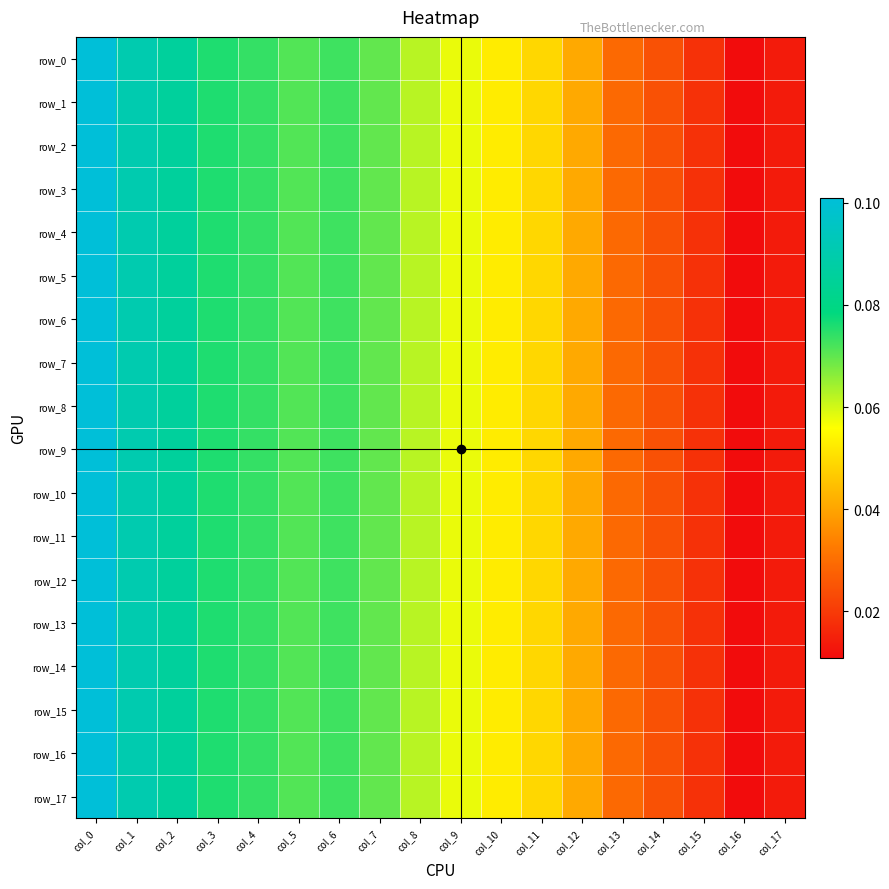

Reading right to left, transcribe all the data shown in this chart.

row_0: col_17=0.0	col_16=0.0	col_15=0.0	col_14=0.0	col_13=0.0	col_12=0.0	col_11=0.0	col_10=0.1	col_9=0.1	col_8=0.1	col_7=0.1	col_6=0.1	col_5=0.1	col_4=0.1	col_3=0.1	col_2=0.1	col_1=0.1	col_0=0.1
row_1: col_17=0.0	col_16=0.0	col_15=0.0	col_14=0.0	col_13=0.0	col_12=0.0	col_11=0.0	col_10=0.1	col_9=0.1	col_8=0.1	col_7=0.1	col_6=0.1	col_5=0.1	col_4=0.1	col_3=0.1	col_2=0.1	col_1=0.1	col_0=0.1
row_2: col_17=0.0	col_16=0.0	col_15=0.0	col_14=0.0	col_13=0.0	col_12=0.0	col_11=0.0	col_10=0.1	col_9=0.1	col_8=0.1	col_7=0.1	col_6=0.1	col_5=0.1	col_4=0.1	col_3=0.1	col_2=0.1	col_1=0.1	col_0=0.1
row_3: col_17=0.0	col_16=0.0	col_15=0.0	col_14=0.0	col_13=0.0	col_12=0.0	col_11=0.0	col_10=0.1	col_9=0.1	col_8=0.1	col_7=0.1	col_6=0.1	col_5=0.1	col_4=0.1	col_3=0.1	col_2=0.1	col_1=0.1	col_0=0.1
row_4: col_17=0.0	col_16=0.0	col_15=0.0	col_14=0.0	col_13=0.0	col_12=0.0	col_11=0.0	col_10=0.1	col_9=0.1	col_8=0.1	col_7=0.1	col_6=0.1	col_5=0.1	col_4=0.1	col_3=0.1	col_2=0.1	col_1=0.1	col_0=0.1
row_5: col_17=0.0	col_16=0.0	col_15=0.0	col_14=0.0	col_13=0.0	col_12=0.0	col_11=0.0	col_10=0.1	col_9=0.1	col_8=0.1	col_7=0.1	col_6=0.1	col_5=0.1	col_4=0.1	col_3=0.1	col_2=0.1	col_1=0.1	col_0=0.1
row_6: col_17=0.0	col_16=0.0	col_15=0.0	col_14=0.0	col_13=0.0	col_12=0.0	col_11=0.0	col_10=0.1	col_9=0.1	col_8=0.1	col_7=0.1	col_6=0.1	col_5=0.1	col_4=0.1	col_3=0.1	col_2=0.1	col_1=0.1	col_0=0.1
row_7: col_17=0.0	col_16=0.0	col_15=0.0	col_14=0.0	col_13=0.0	col_12=0.0	col_11=0.0	col_10=0.1	col_9=0.1	col_8=0.1	col_7=0.1	col_6=0.1	col_5=0.1	col_4=0.1	col_3=0.1	col_2=0.1	col_1=0.1	col_0=0.1
row_8: col_17=0.0	col_16=0.0	col_15=0.0	col_14=0.0	col_13=0.0	col_12=0.0	col_11=0.0	col_10=0.1	col_9=0.1	col_8=0.1	col_7=0.1	col_6=0.1	col_5=0.1	col_4=0.1	col_3=0.1	col_2=0.1	col_1=0.1	col_0=0.1
row_9: col_17=0.0	col_16=0.0	col_15=0.0	col_14=0.0	col_13=0.0	col_12=0.0	col_11=0.0	col_10=0.1	col_9=0.1	col_8=0.1	col_7=0.1	col_6=0.1	col_5=0.1	col_4=0.1	col_3=0.1	col_2=0.1	col_1=0.1	col_0=0.1
row_10: col_17=0.0	col_16=0.0	col_15=0.0	col_14=0.0	col_13=0.0	col_12=0.0	col_11=0.0	col_10=0.1	col_9=0.1	col_8=0.1	col_7=0.1	col_6=0.1	col_5=0.1	col_4=0.1	col_3=0.1	col_2=0.1	col_1=0.1	col_0=0.1
row_11: col_17=0.0	col_16=0.0	col_15=0.0	col_14=0.0	col_13=0.0	col_12=0.0	col_11=0.0	col_10=0.1	col_9=0.1	col_8=0.1	col_7=0.1	col_6=0.1	col_5=0.1	col_4=0.1	col_3=0.1	col_2=0.1	col_1=0.1	col_0=0.1
row_12: col_17=0.0	col_16=0.0	col_15=0.0	col_14=0.0	col_13=0.0	col_12=0.0	col_11=0.0	col_10=0.1	col_9=0.1	col_8=0.1	col_7=0.1	col_6=0.1	col_5=0.1	col_4=0.1	col_3=0.1	col_2=0.1	col_1=0.1	col_0=0.1
row_13: col_17=0.0	col_16=0.0	col_15=0.0	col_14=0.0	col_13=0.0	col_12=0.0	col_11=0.0	col_10=0.1	col_9=0.1	col_8=0.1	col_7=0.1	col_6=0.1	col_5=0.1	col_4=0.1	col_3=0.1	col_2=0.1	col_1=0.1	col_0=0.1
row_14: col_17=0.0	col_16=0.0	col_15=0.0	col_14=0.0	col_13=0.0	col_12=0.0	col_11=0.0	col_10=0.1	col_9=0.1	col_8=0.1	col_7=0.1	col_6=0.1	col_5=0.1	col_4=0.1	col_3=0.1	col_2=0.1	col_1=0.1	col_0=0.1
row_15: col_17=0.0	col_16=0.0	col_15=0.0	col_14=0.0	col_13=0.0	col_12=0.0	col_11=0.0	col_10=0.1	col_9=0.1	col_8=0.1	col_7=0.1	col_6=0.1	col_5=0.1	col_4=0.1	col_3=0.1	col_2=0.1	col_1=0.1	col_0=0.1
row_16: col_17=0.0	col_16=0.0	col_15=0.0	col_14=0.0	col_13=0.0	col_12=0.0	col_11=0.0	col_10=0.1	col_9=0.1	col_8=0.1	col_7=0.1	col_6=0.1	col_5=0.1	col_4=0.1	col_3=0.1	col_2=0.1	col_1=0.1	col_0=0.1
row_17: col_17=0.0	col_16=0.0	col_15=0.0	col_14=0.0	col_13=0.0	col_12=0.0	col_11=0.0	col_10=0.1	col_9=0.1	col_8=0.1	col_7=0.1	col_6=0.1	col_5=0.1	col_4=0.1	col_3=0.1	col_2=0.1	col_1=0.1	col_0=0.1